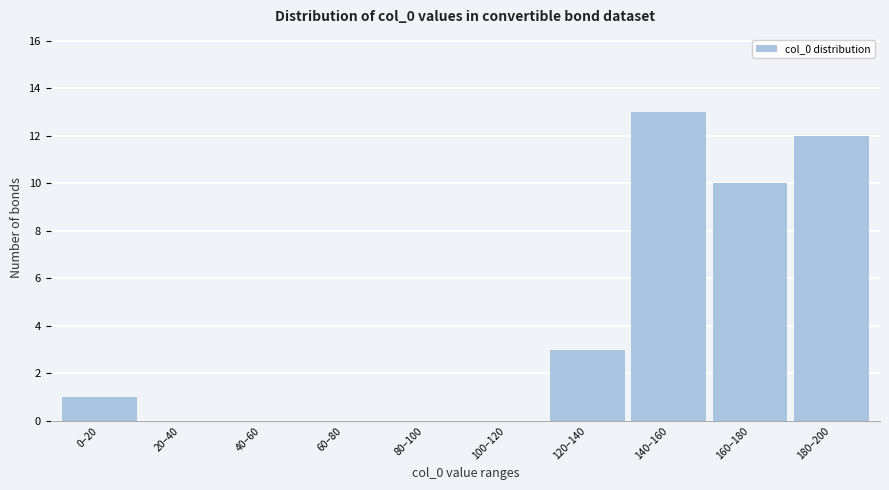

Reading left to right, extract all data points from this chart.

0–20=1	20–40=0	40–60=0	60–80=0	80–100=0	100–120=0	120–140=3	140–160=13	160–180=10	180–200=12